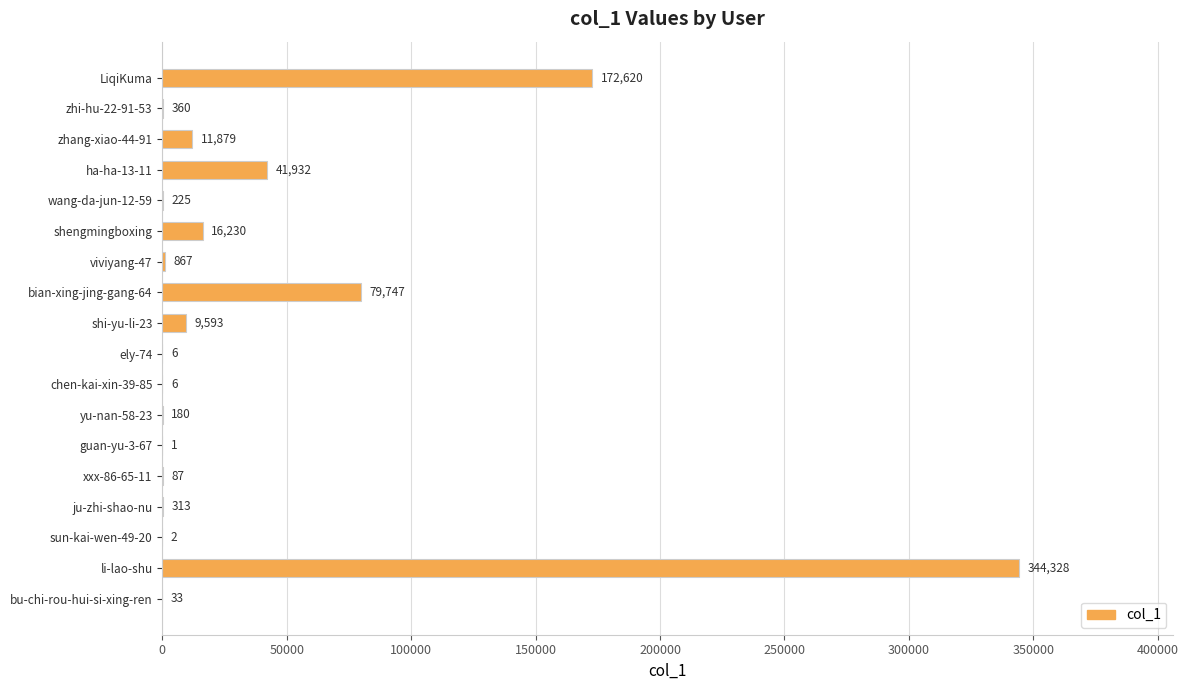

What is the sum of all values?

678409